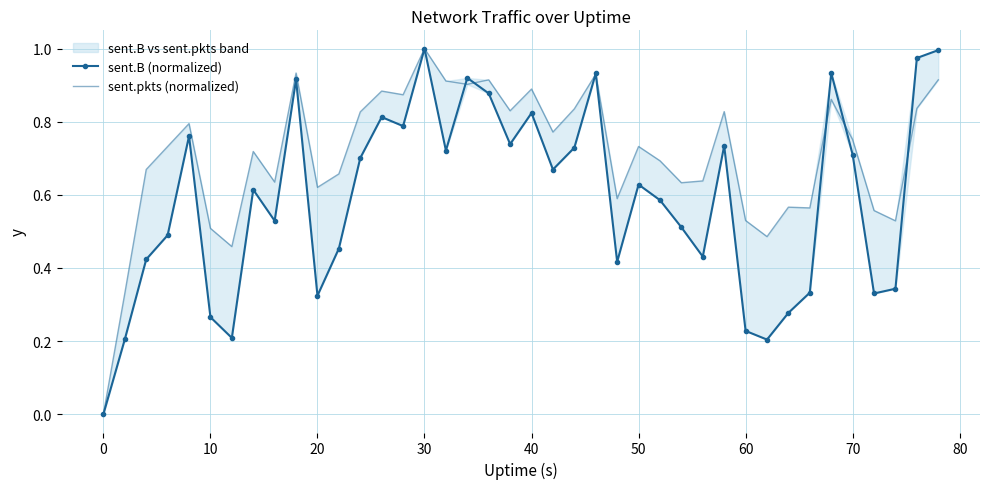

What is the difference between the maximum and minimum values in the sent.pkts (normalized) series?

1.0